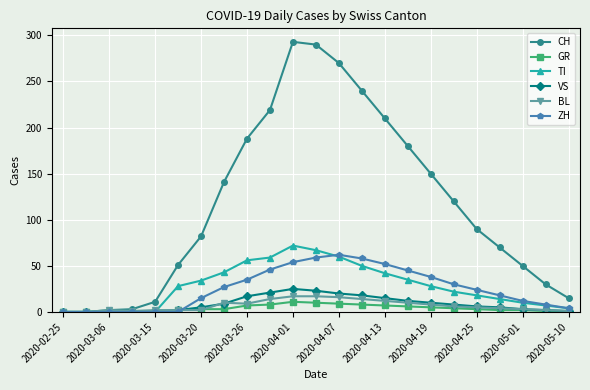

Which series has the largest total across all categories?

CH